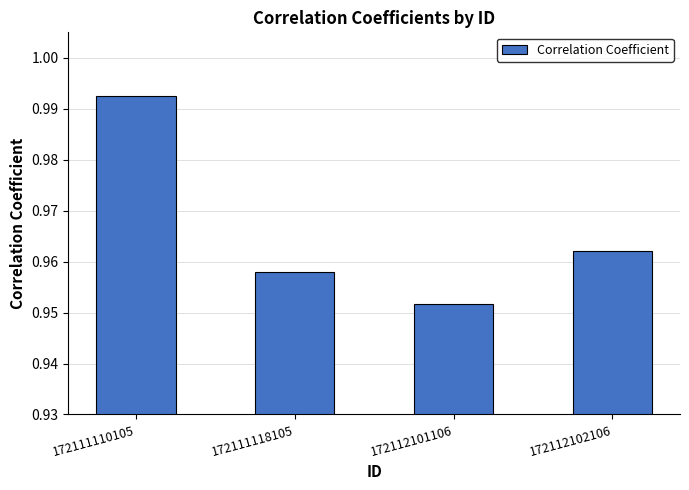

Which category has the highest value across all series?

172111110105